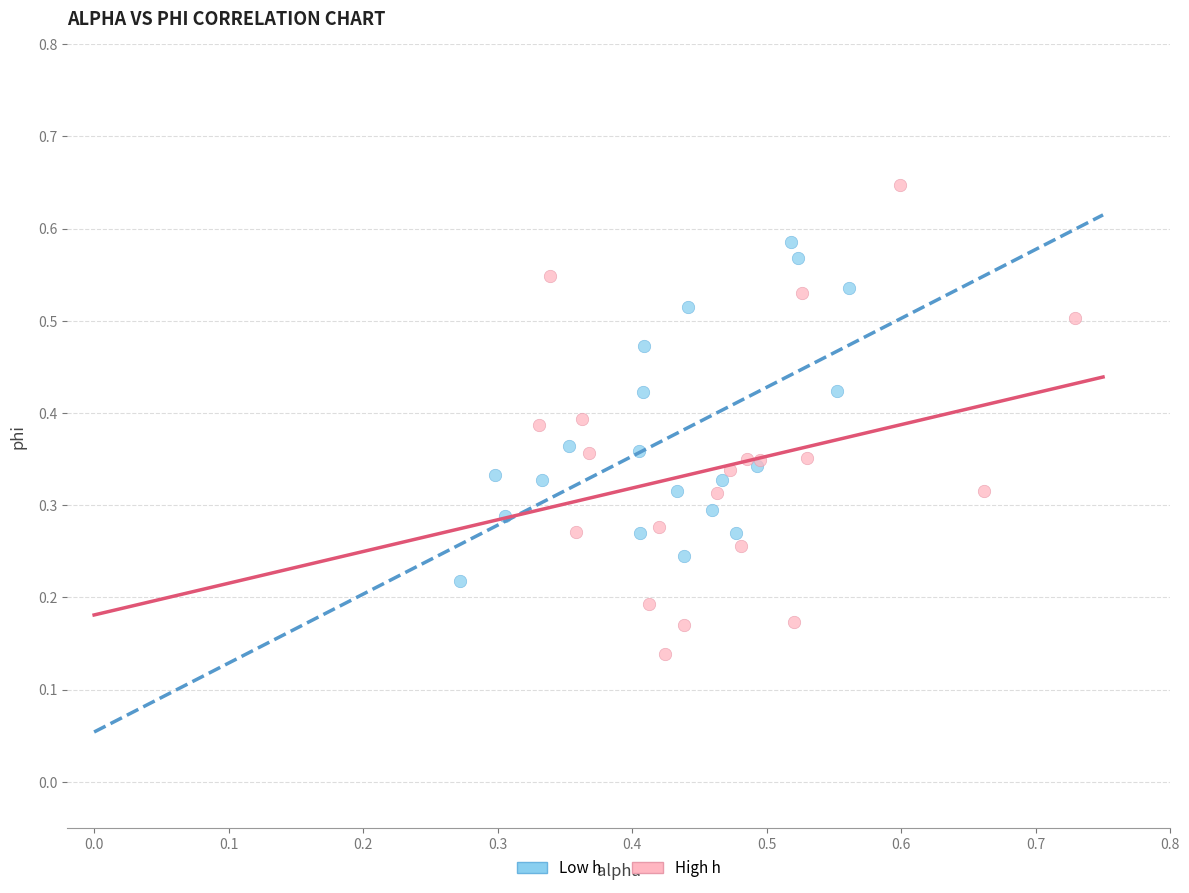

Which series reaches the maximum Y coordinate?

High h